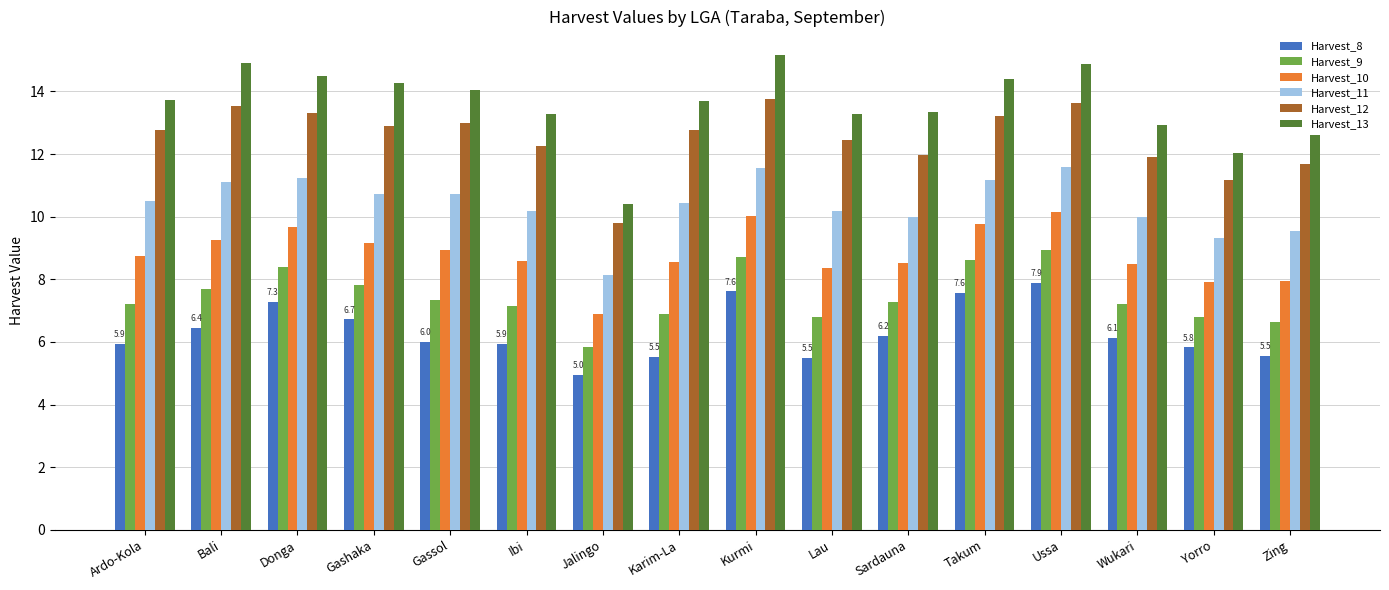

Is the value of Harvest_9 at Ussa greater than the value of Harvest_13 at Jalingo?

No